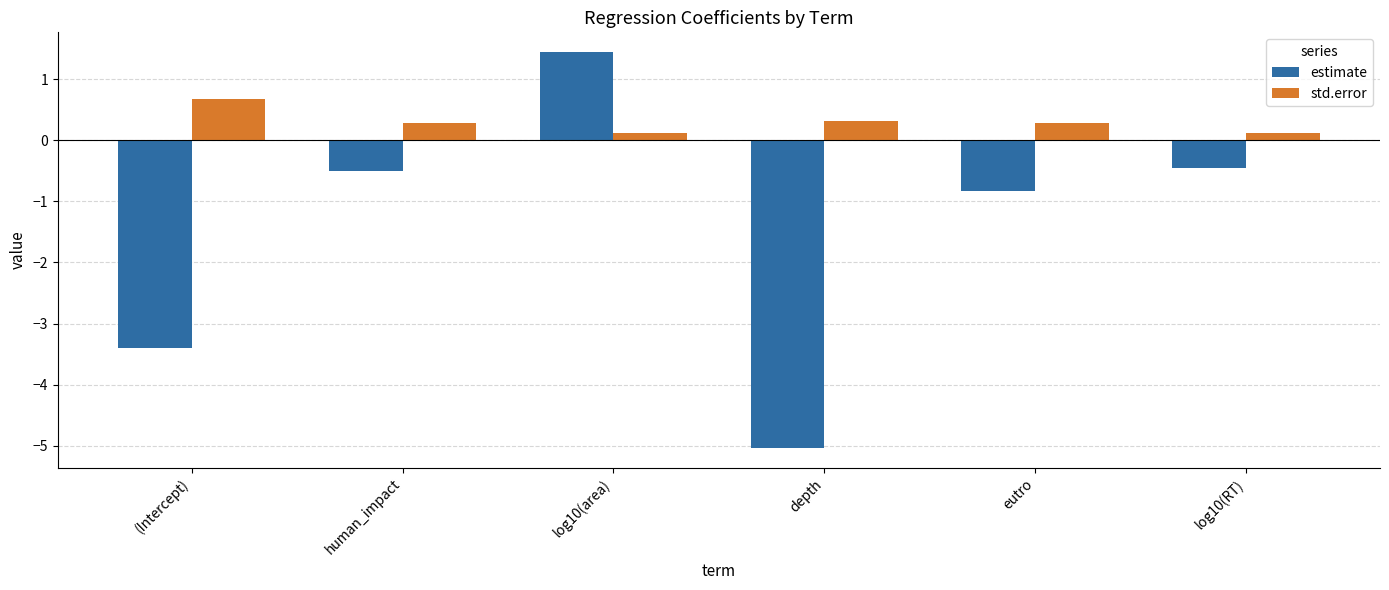

How many bars are there in each group?

2